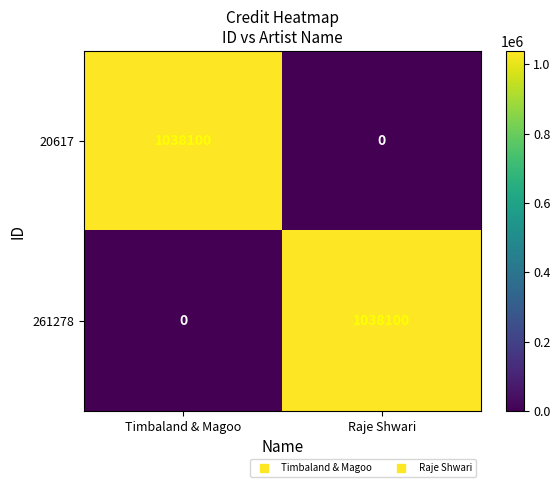

The value of 261278 at Timbaland & Magoo is 0. True or false?

True